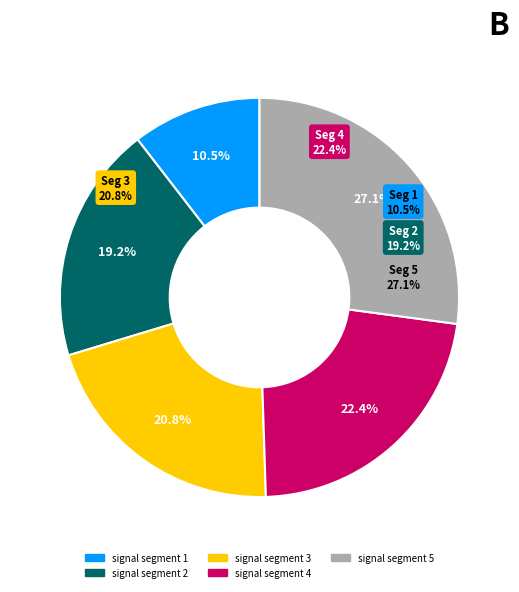

Does signal segment 5 account for over 50% of the chart?

No